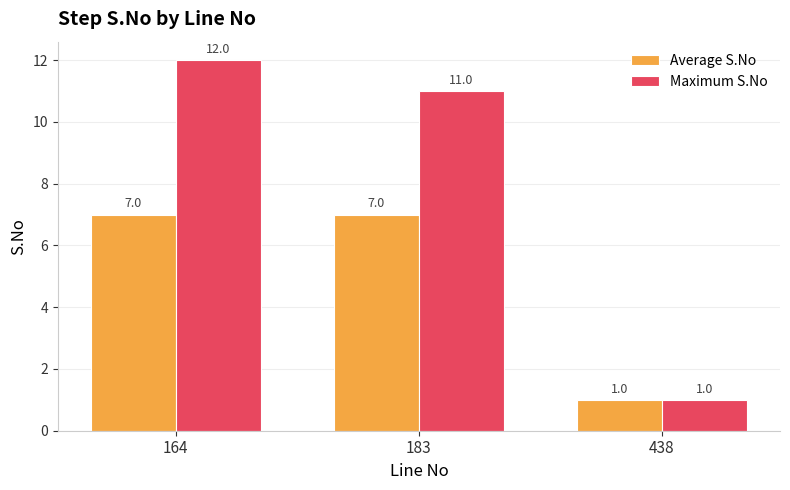

How many values in the Average S.No series are below 7?

1